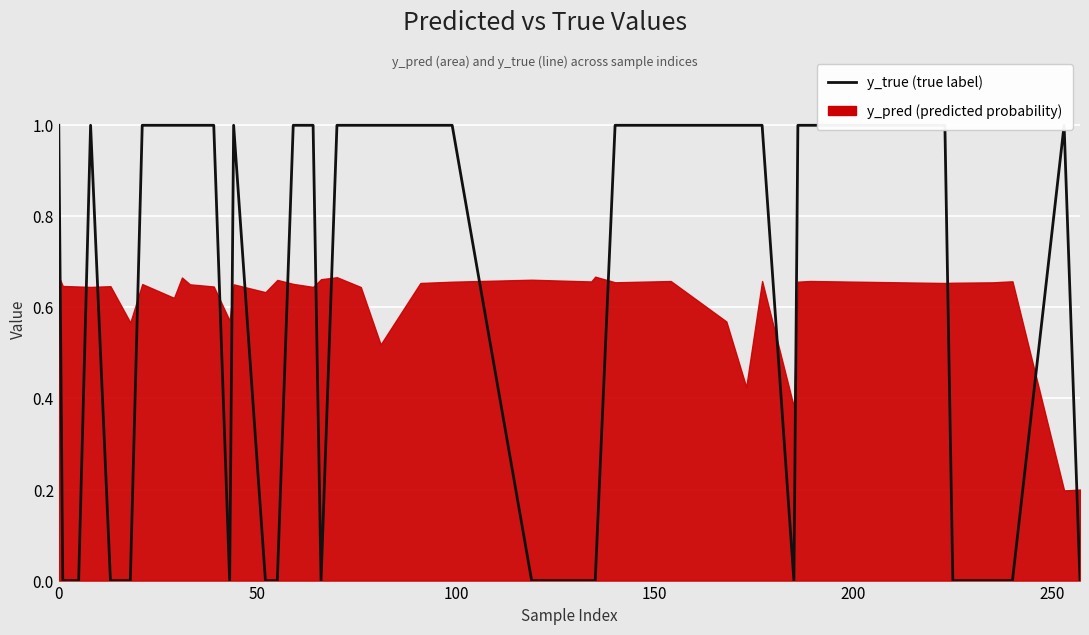

How many interior local peaks (higher than both neighbors) does the data have?

3